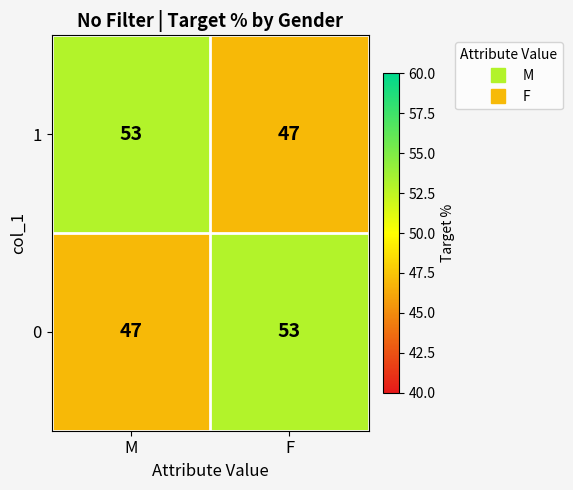

How many series are shown in this chart?

2